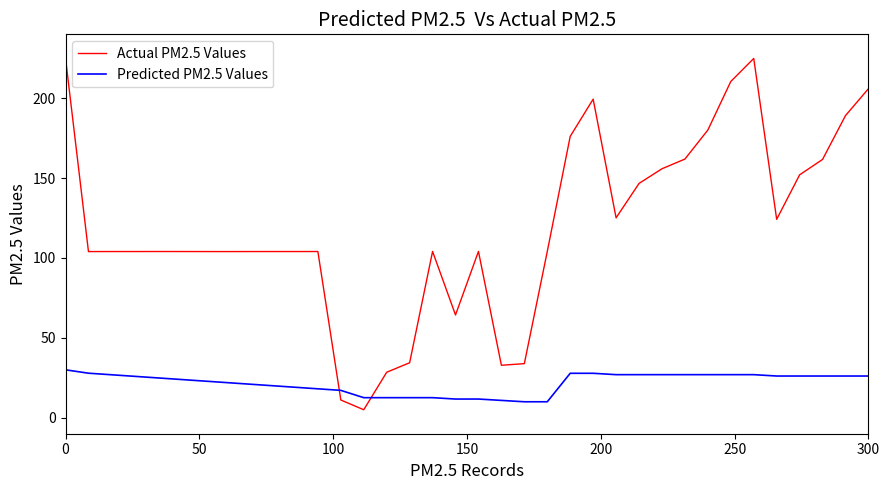

List the series in order of their peak value, highest first.

Actual PM2.5 Values, Predicted PM2.5 Values